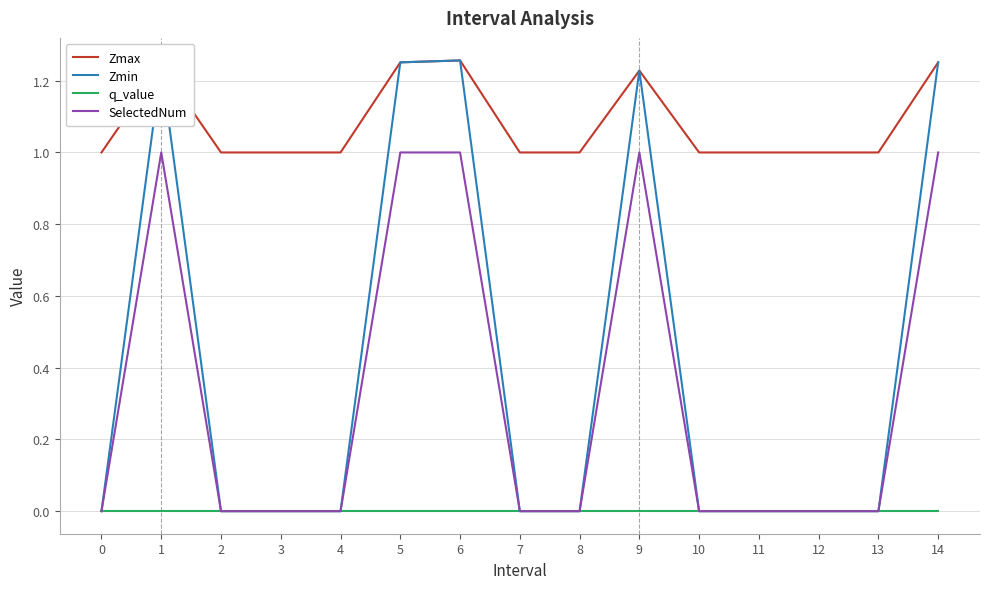

What are all the series names shown in the legend?

Zmax, Zmin, q_value, SelectedNum